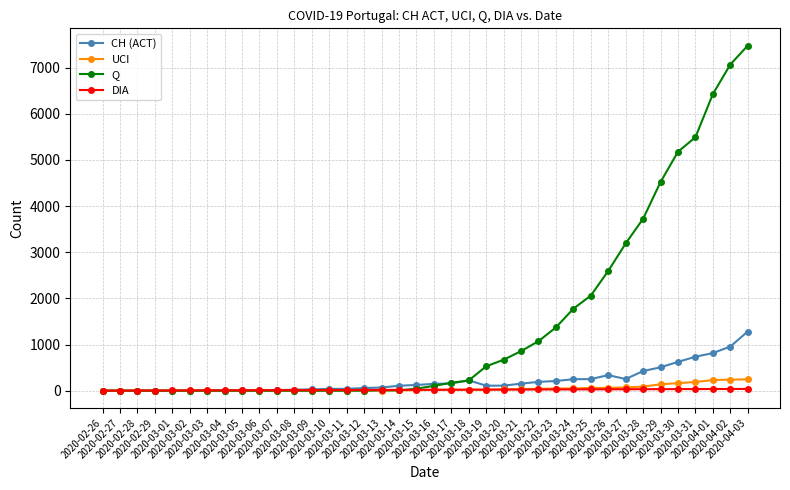

Is it true that Q equals 0 at 2020-03-08?

True